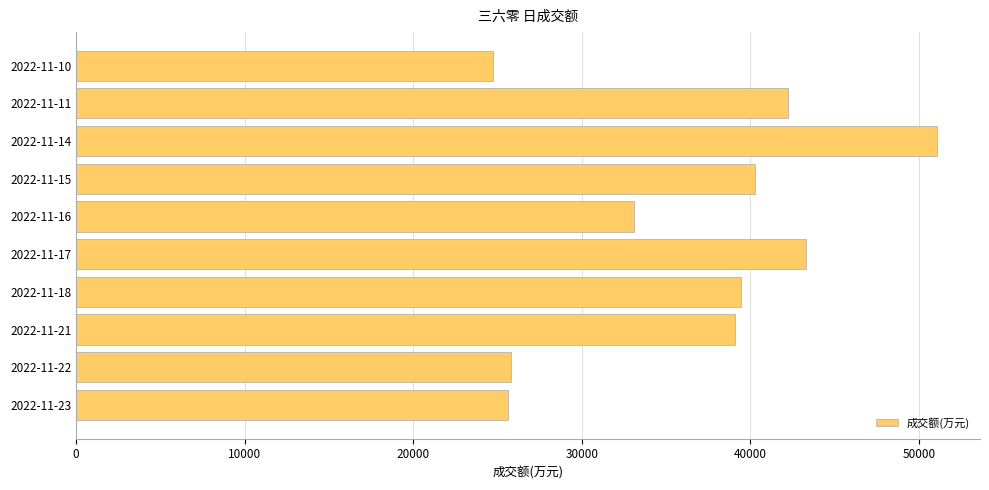

Where is the data nearest to the value 37913?

2022-11-21